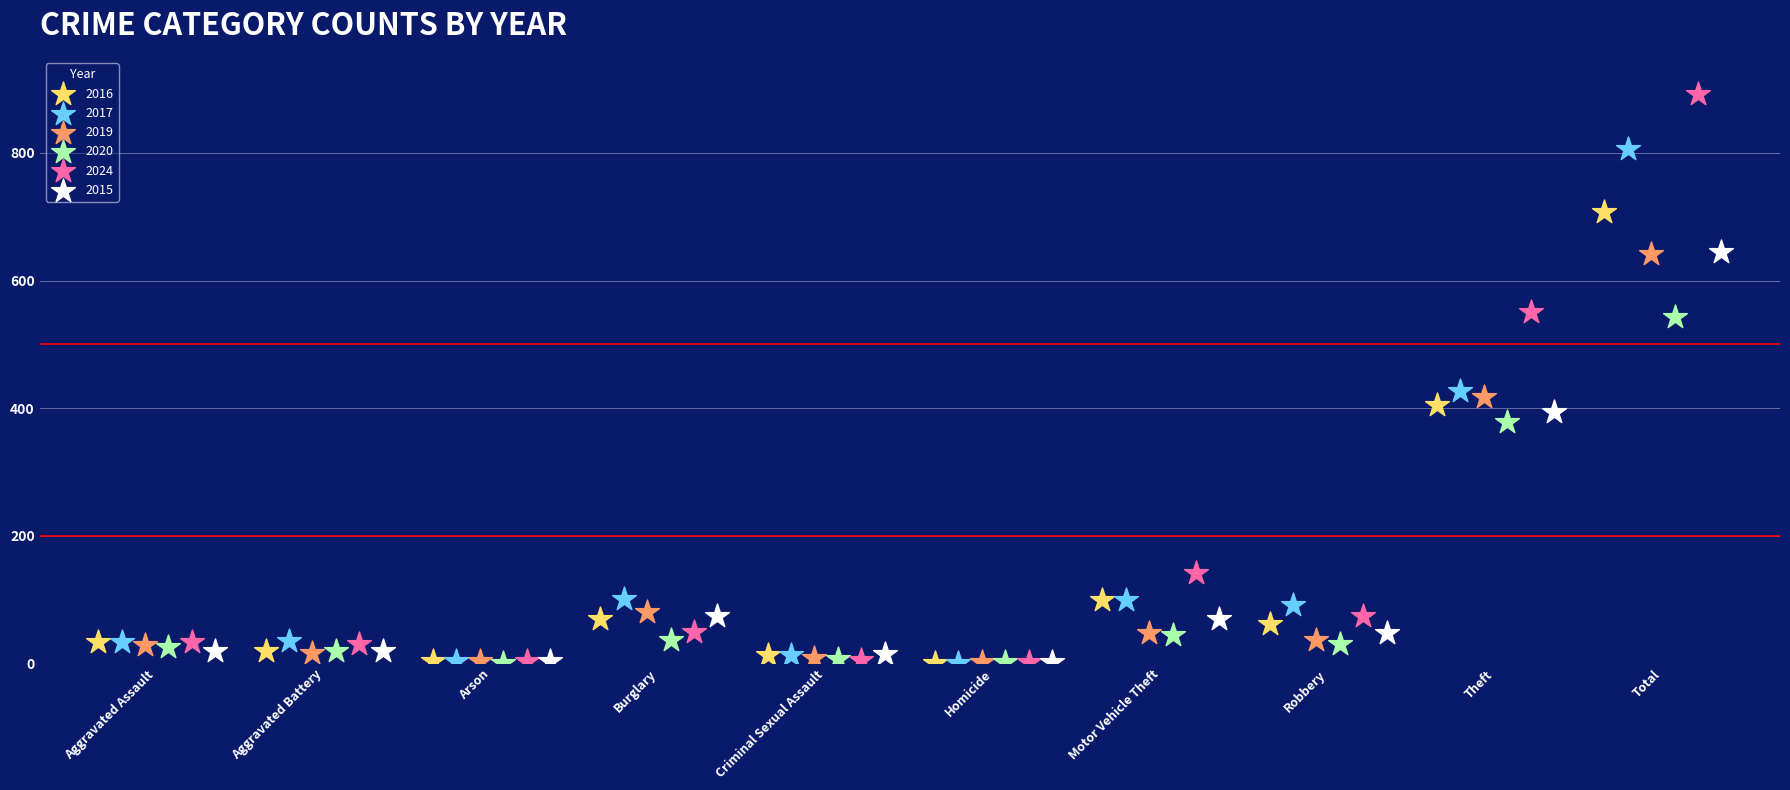

Which series reaches the maximum Y coordinate?

2024